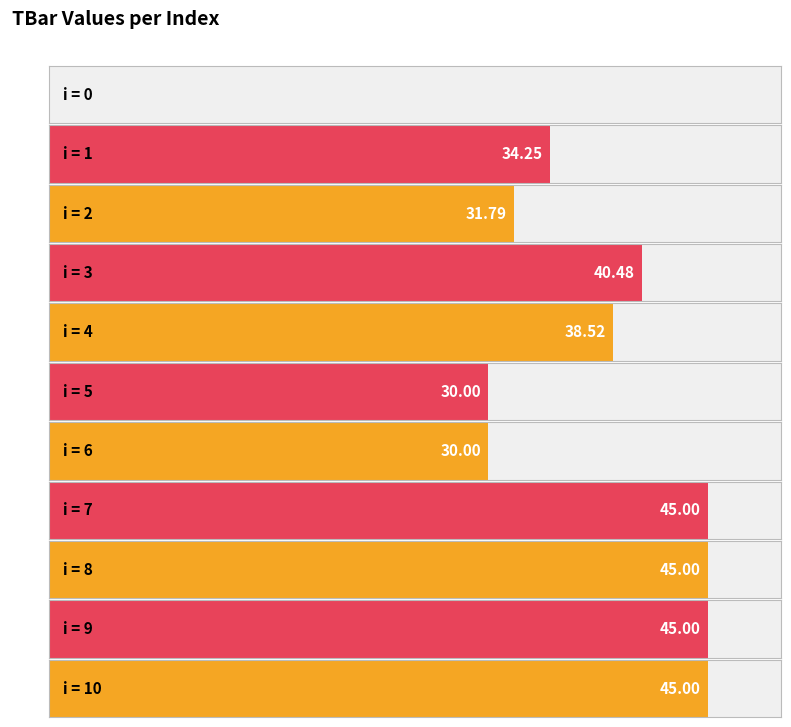

What is the change in value from 3 to 10?

+4.5